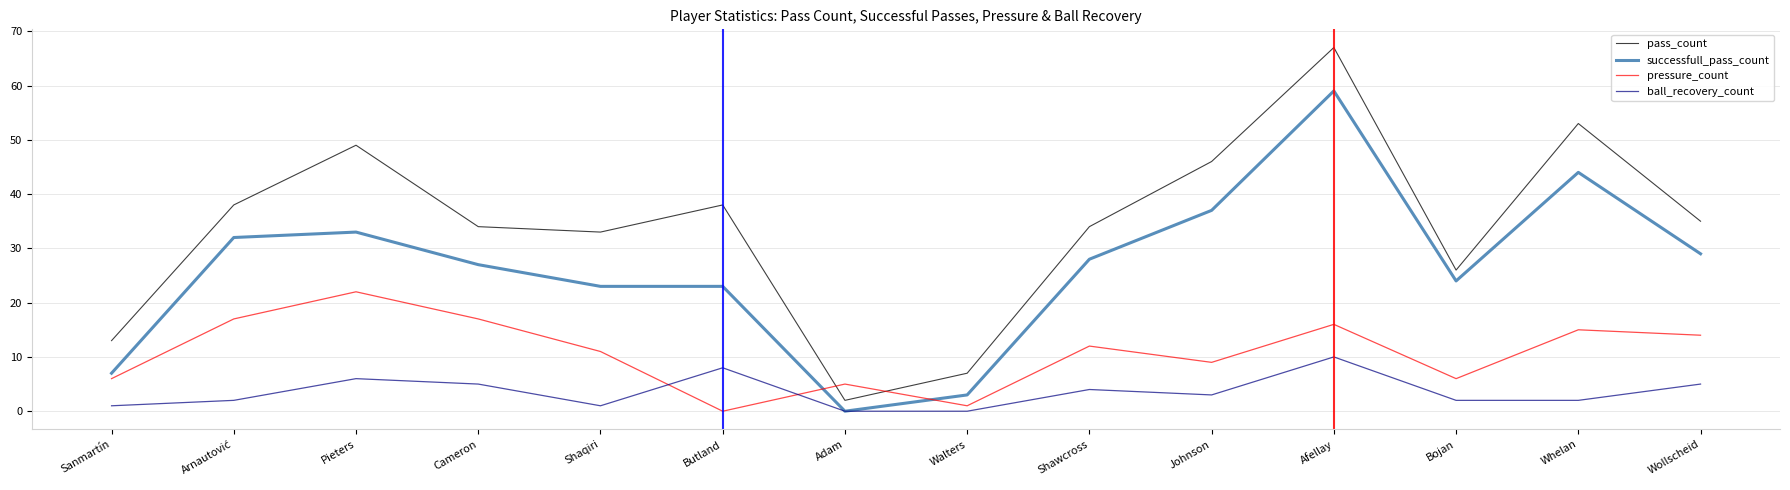

Which series has the largest range (max minus min)?

pass_count